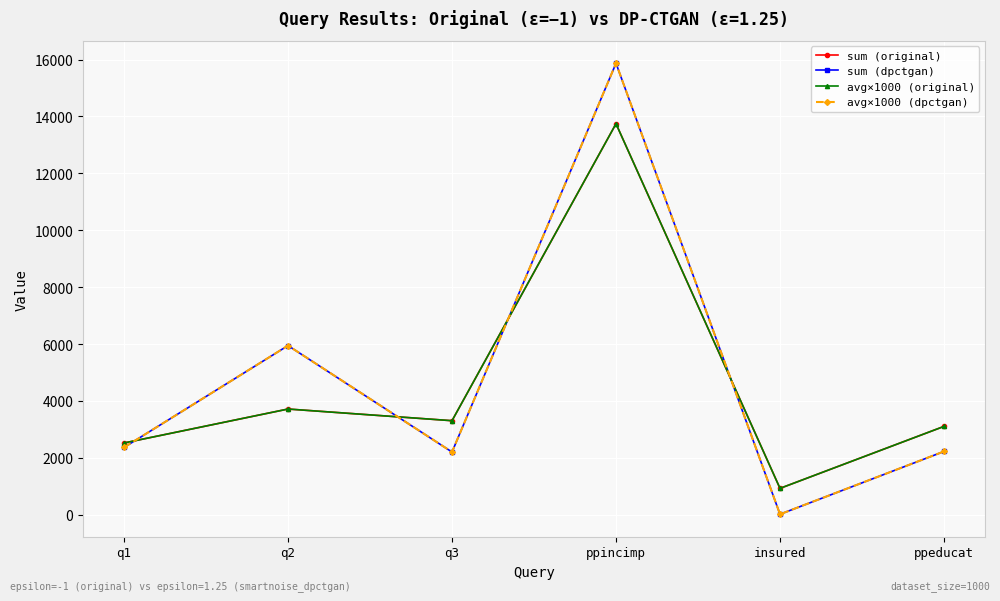

What is the total value across all series at ppincimp?

59222